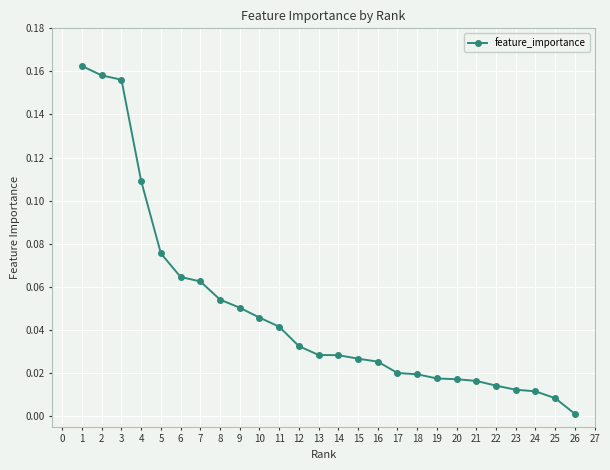

What is the sum of all values?

1.3